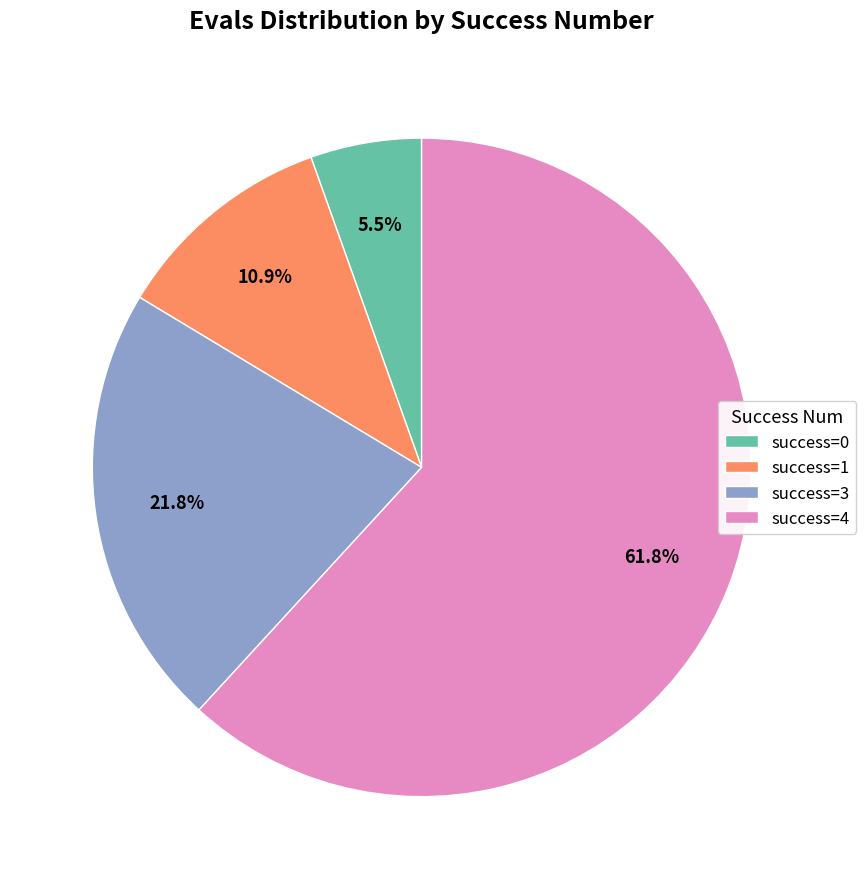

What is the ratio of the value at success=4 to the value at success=1?

5.7